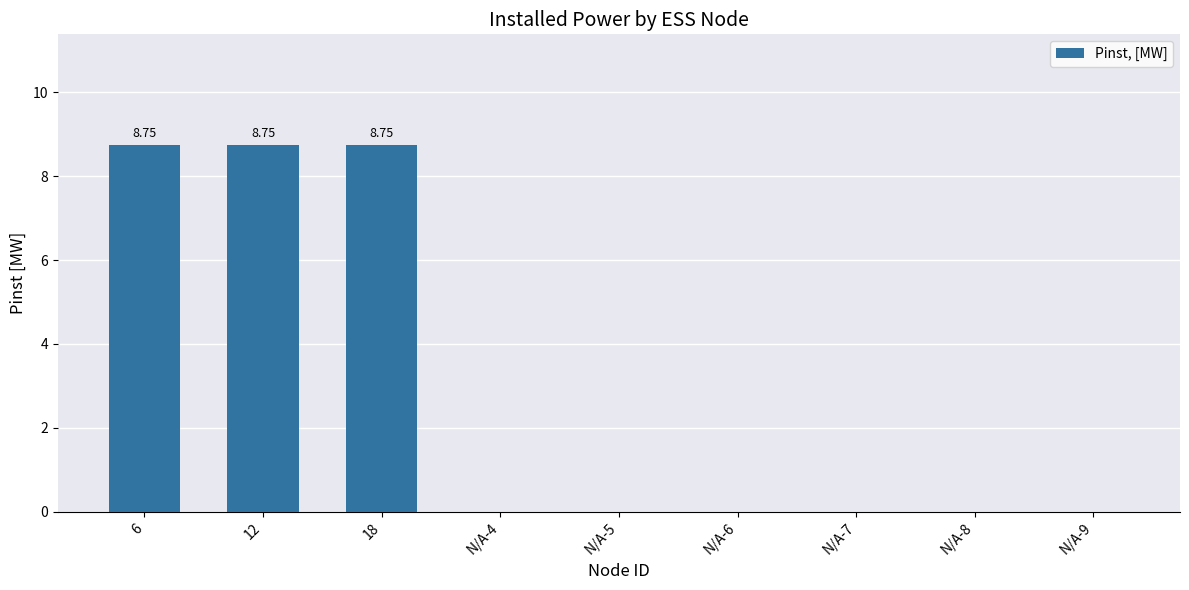

How many data points does each series have?

9